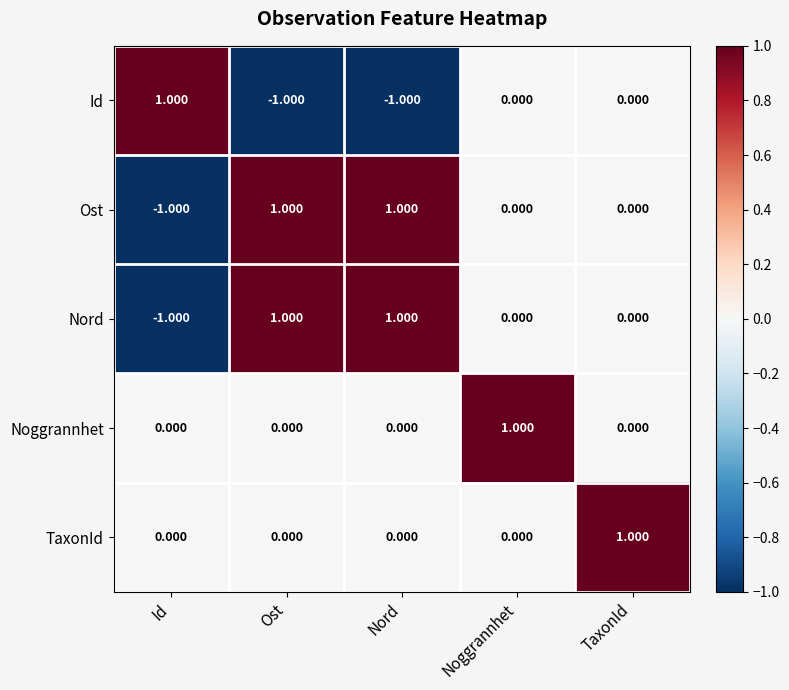

Which category has the highest value in the Noggrannhet series?

Noggrannhet